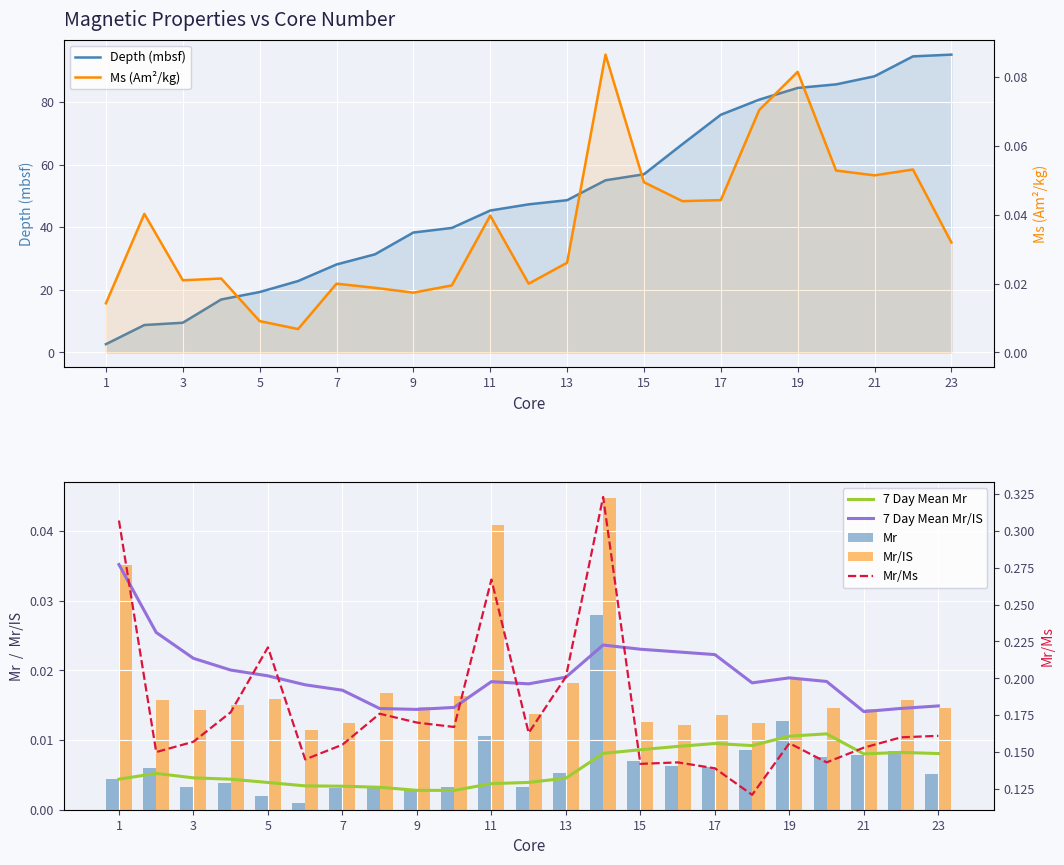

At which label does Ms (Am^2/kg) reach its minimum?

6